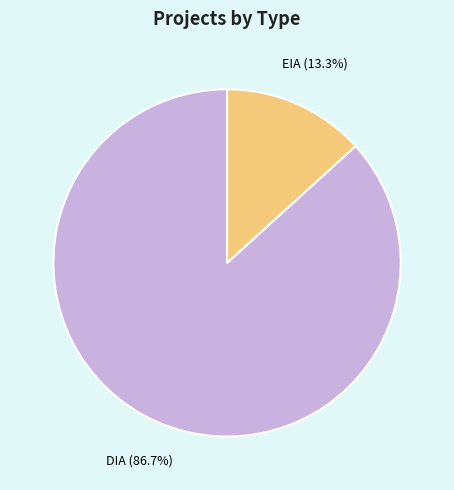

Is there any slice that represents more than half of the pie?

Yes